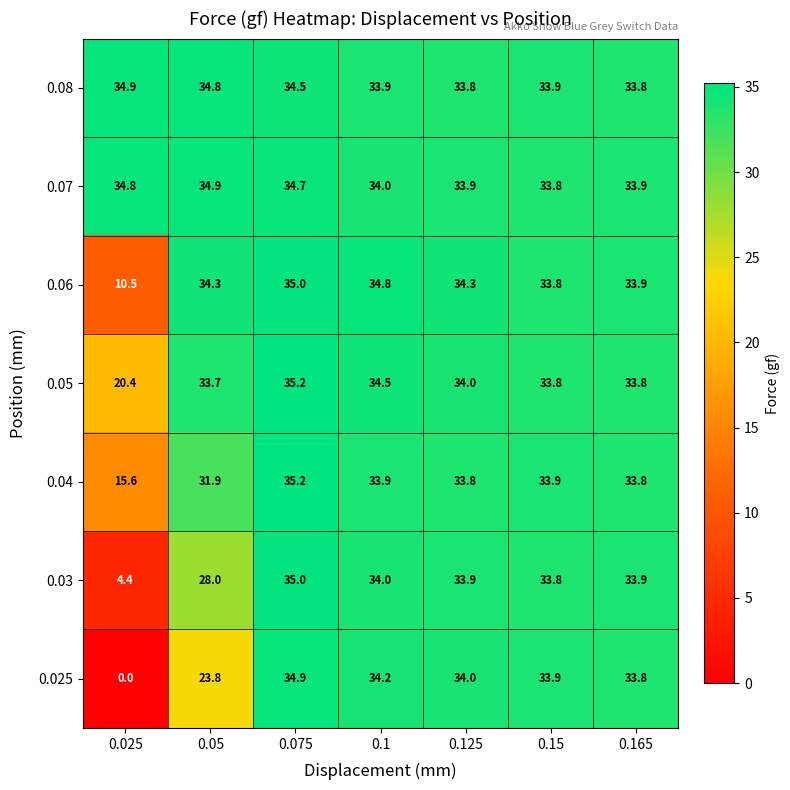

True or false: 0.03 has a value of 33.8 at 0.15.

True